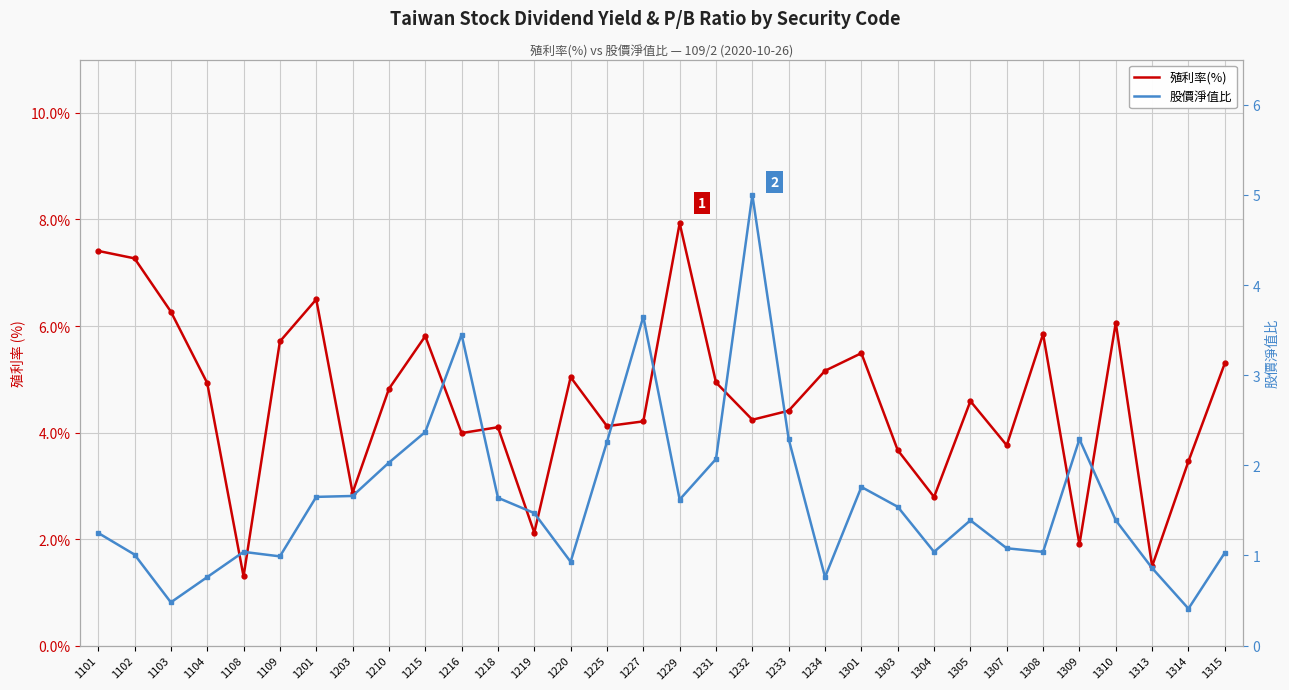

What is the greatest value displayed?

7.9